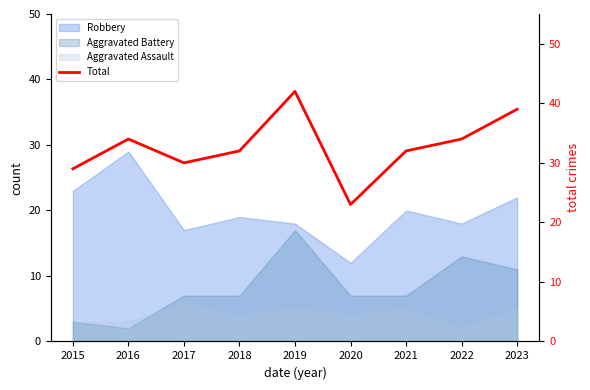

Where is the first local maximum?

2016